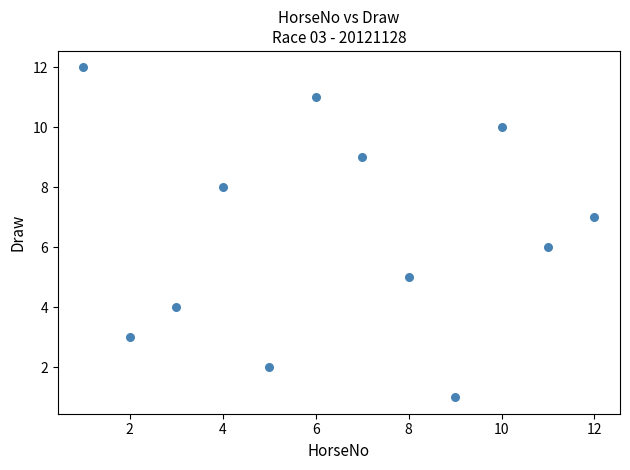

What is the range of Y values (max minus min)?

11